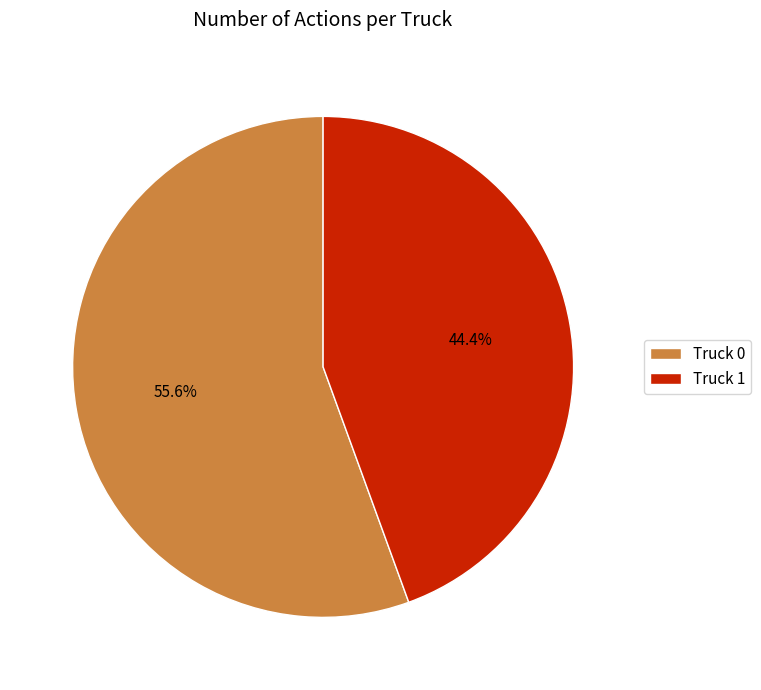

To the nearest percent, what is the combined percentage of Truck 1 and Truck 0?

100%